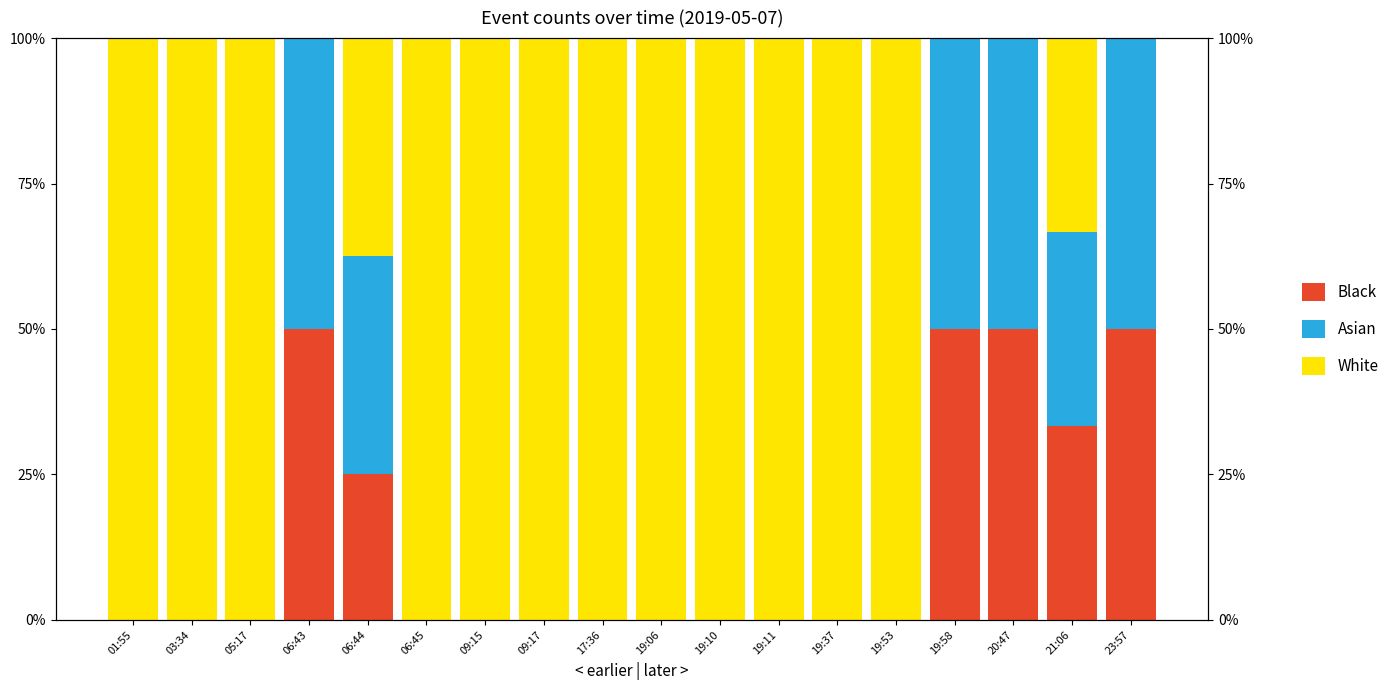

Which category has the highest value across all series?

01:55